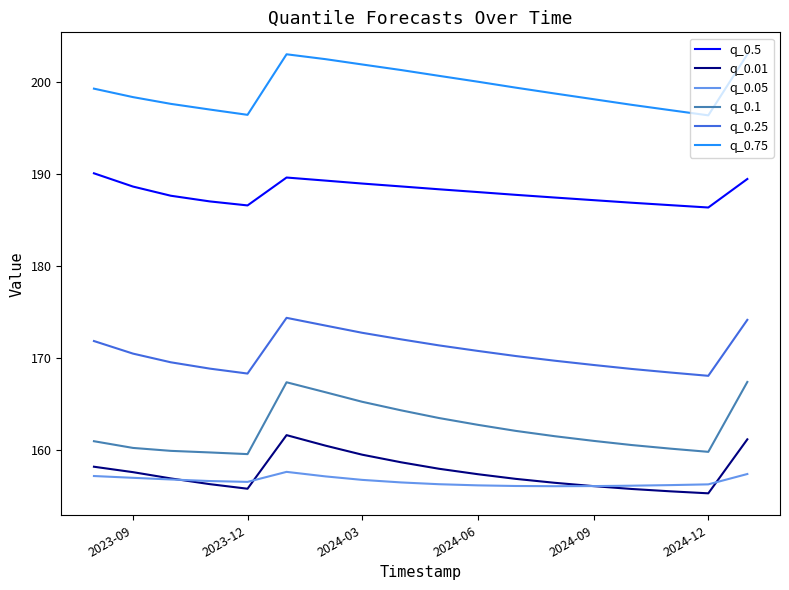

Which series has the largest total across all categories?

q_0.75